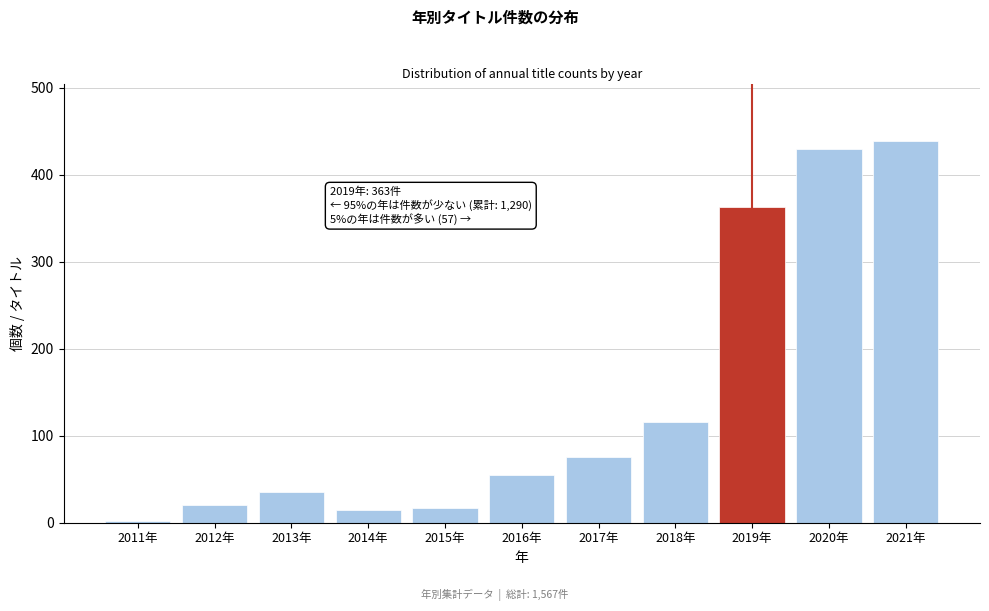

What is the difference between the values at 2017年 and 2014年?

60